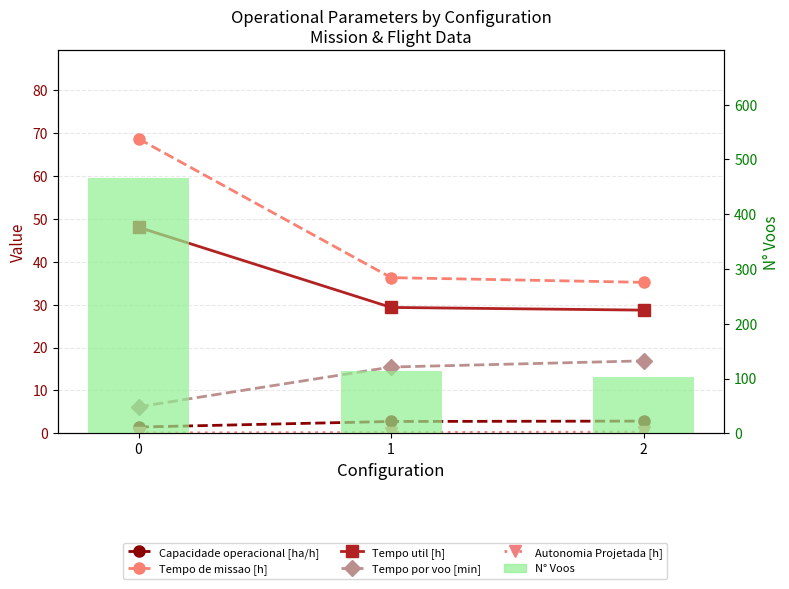

What is the spread (max minus min) of values at 2?

101.7